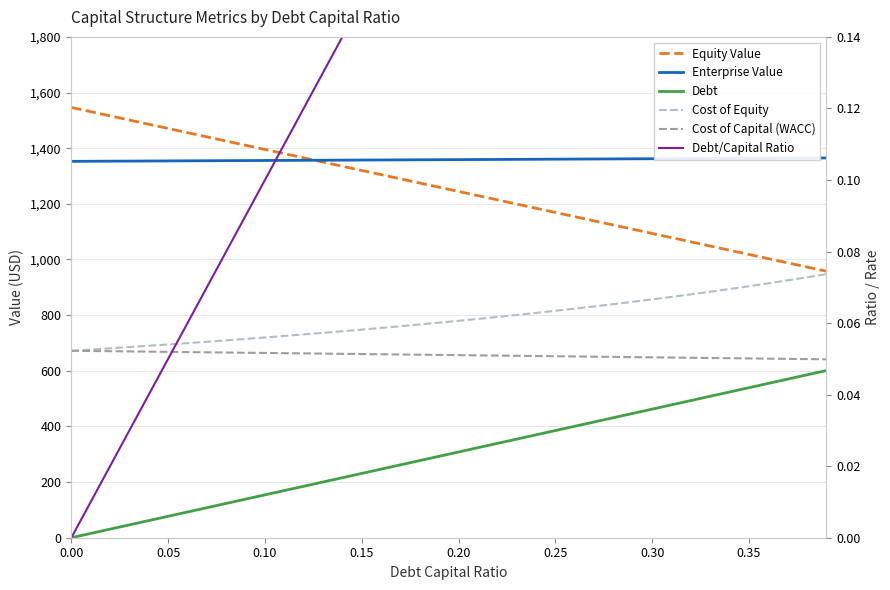

What is the lowest value of the Enterprise Value series?

1352.7